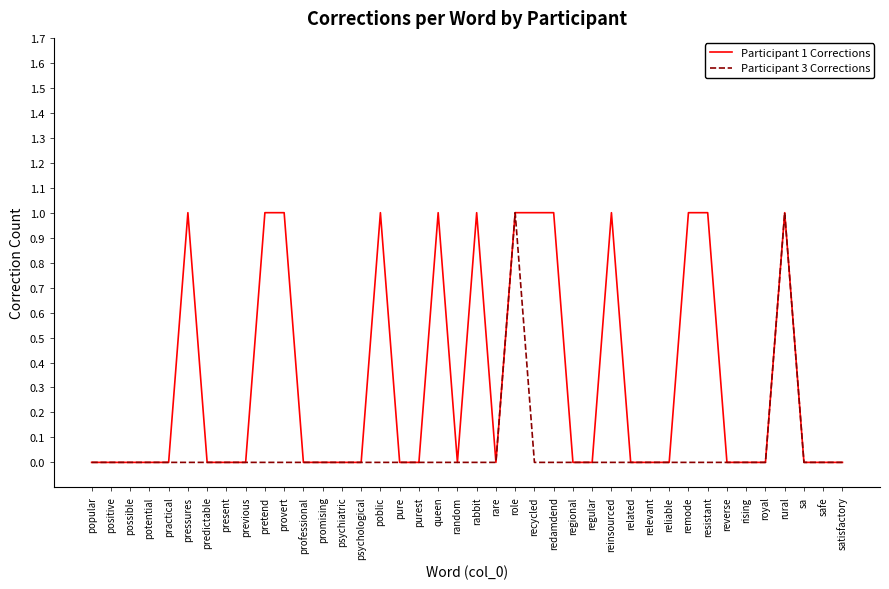

True or false: Participant 1 Corrections has a value of 0 at pure.

True